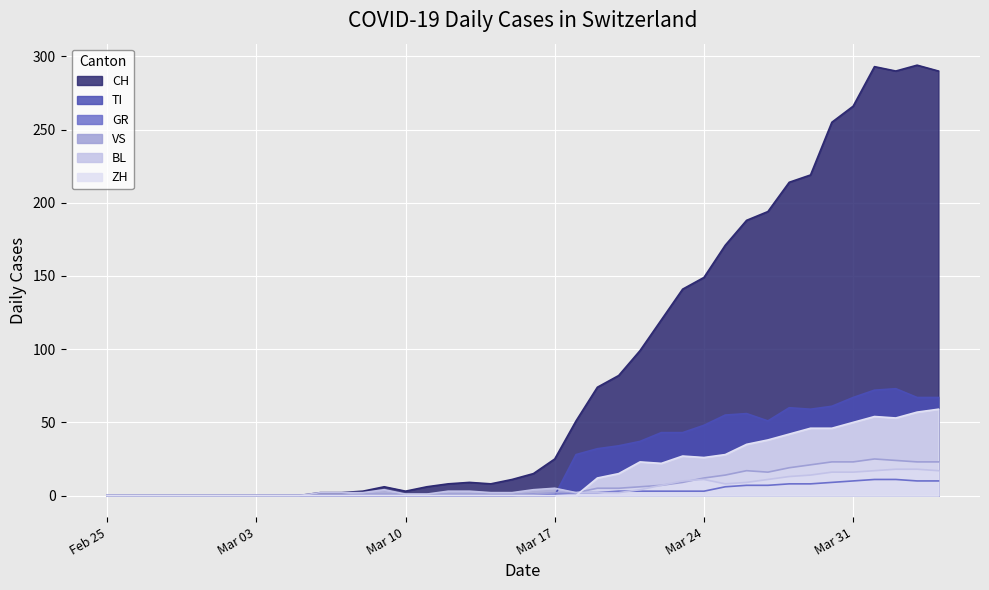

True or false: CH and BL intersect in this chart.

False